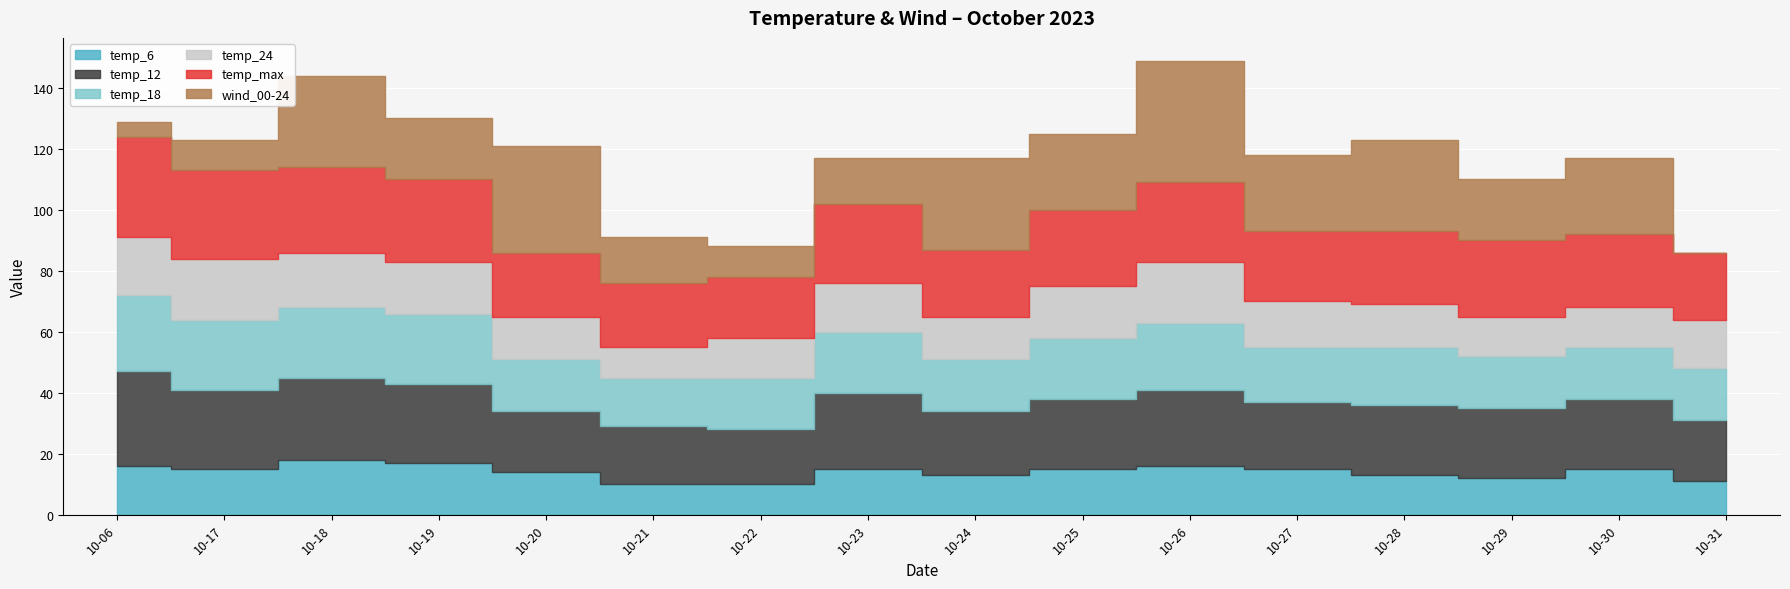

What is the total value across all series at 2023-10-06?

129